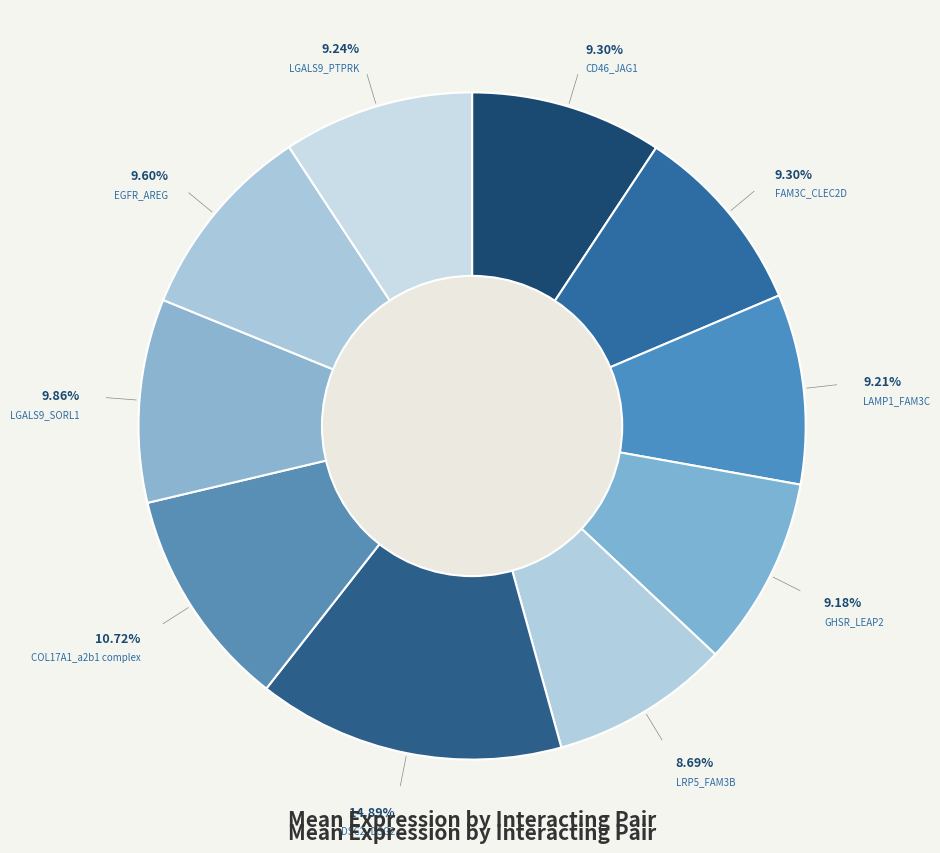

Is there a majority slice in this chart?

No